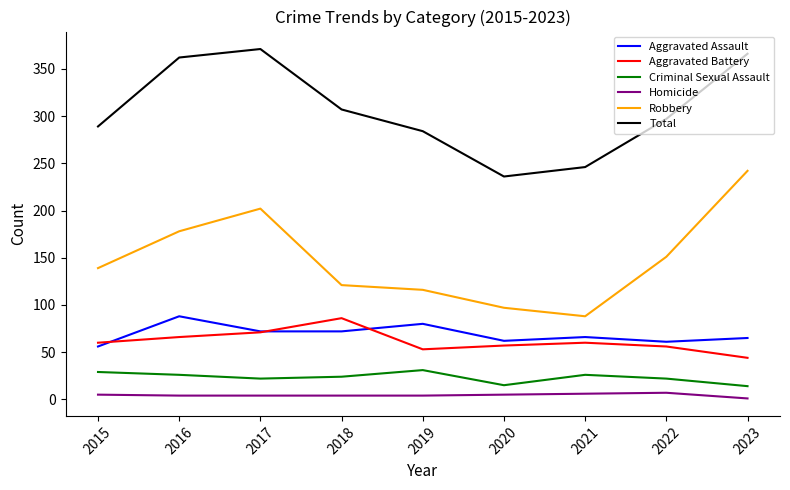

True or false: Aggravated Battery and Robbery intersect in this chart.

False